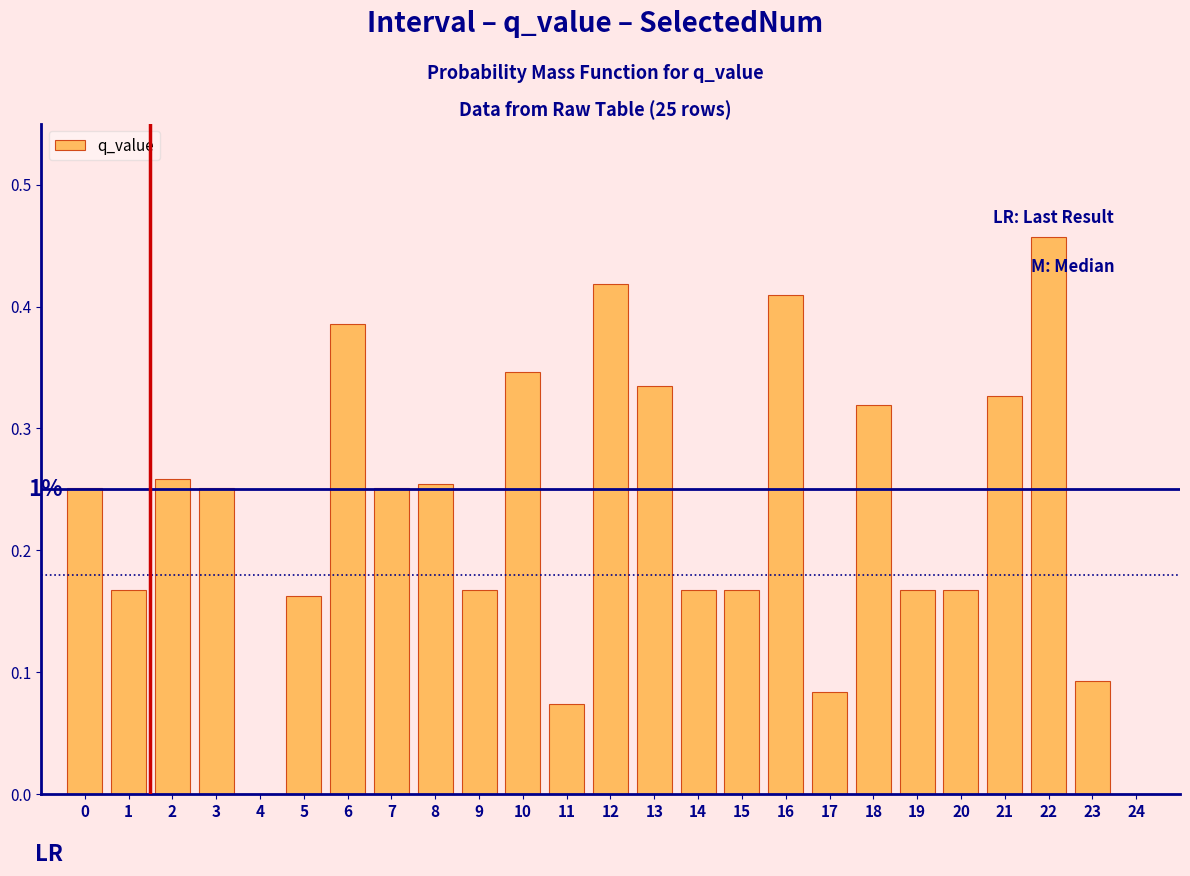

Which category has the highest value across all series?

22